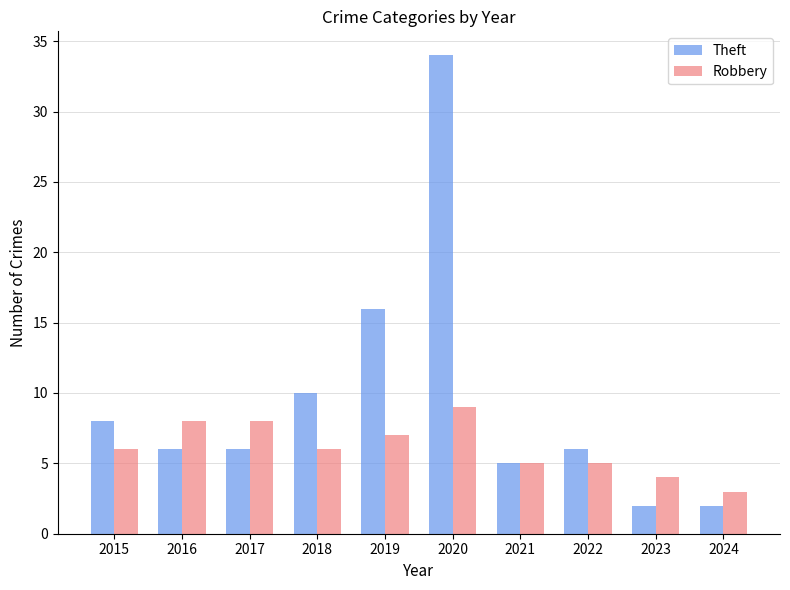

How many groups of bars are there?

10